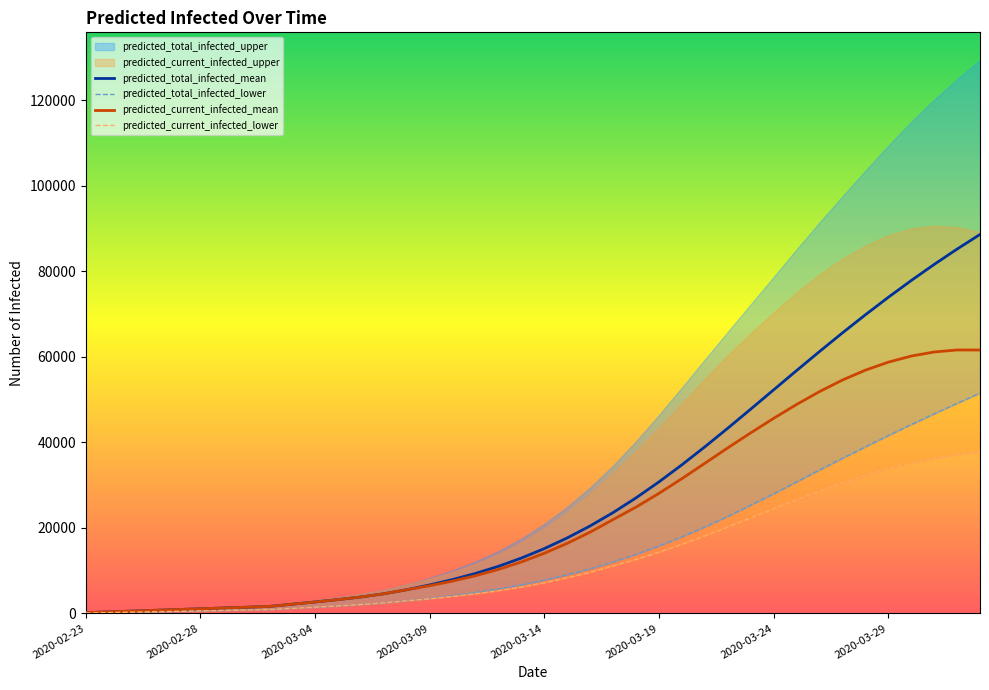

What is the maximum value for predicted_total_infected_mean?

88602